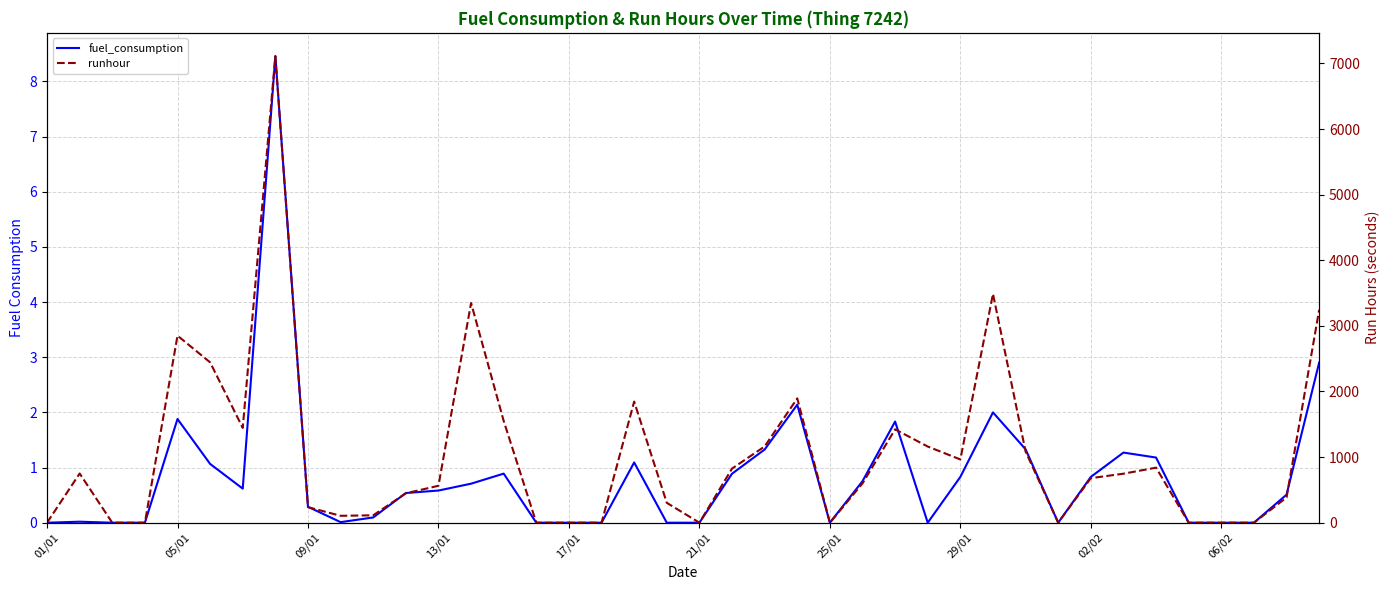

The value of fuel_consumption at 37 is 0.0. True or false?

True